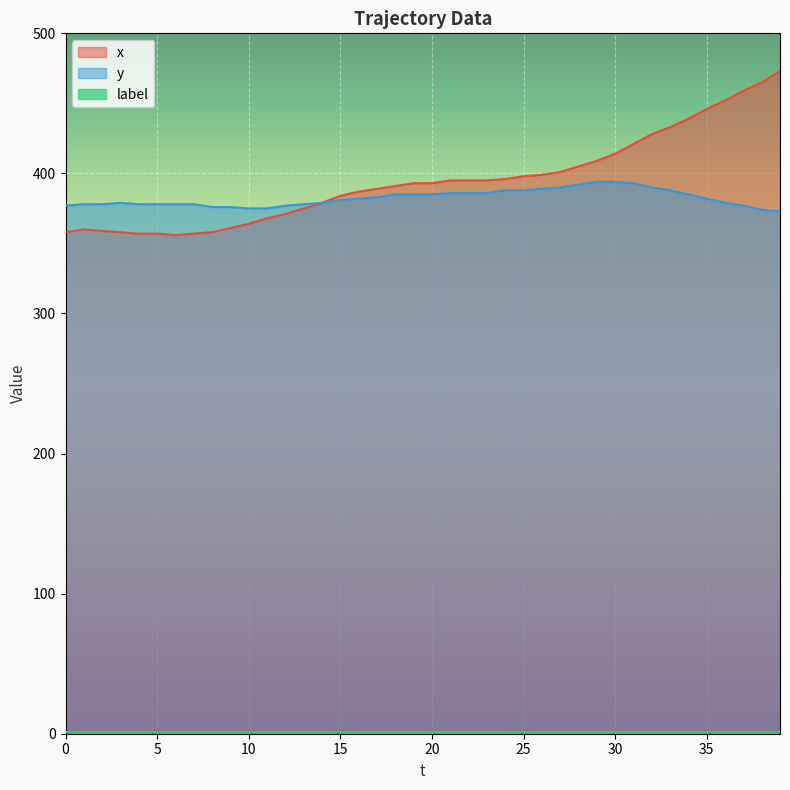

What is the difference between the maximum and minimum values in the x series?

117